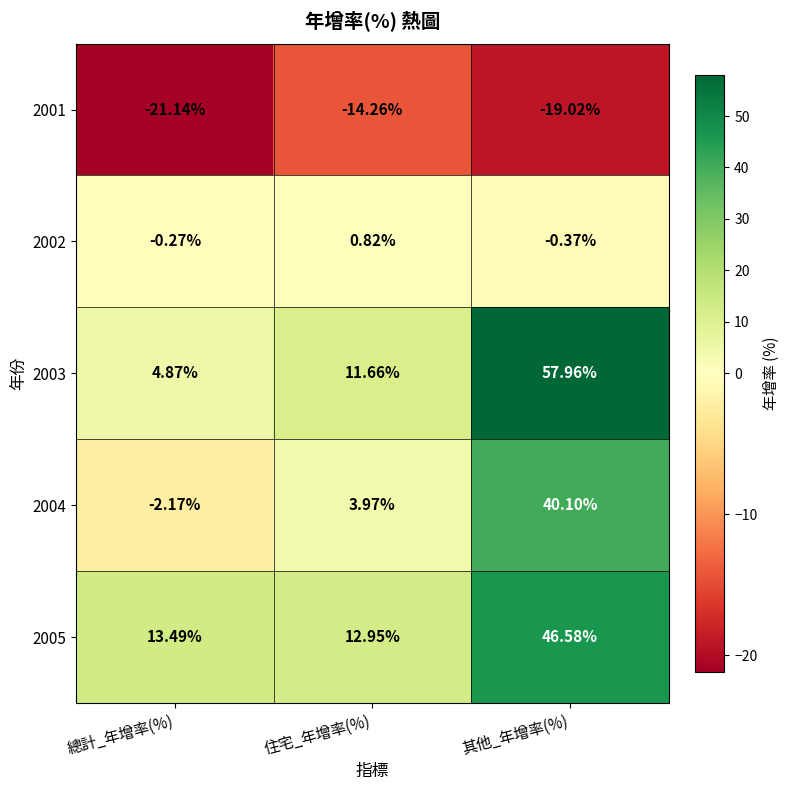

At which category is the sum across all series the highest?

其他_年增率(%)